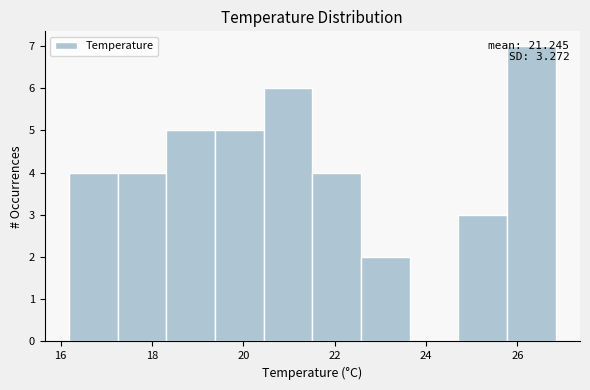

Over which range of the x-axis is the bar tallest?

25.8 to 26.8